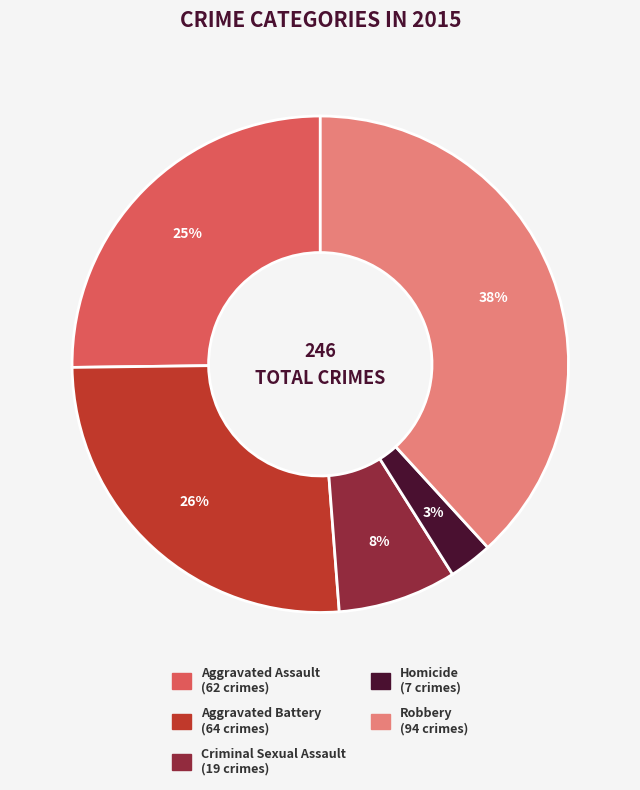

What is the largest slice in the pie chart?

Robbery